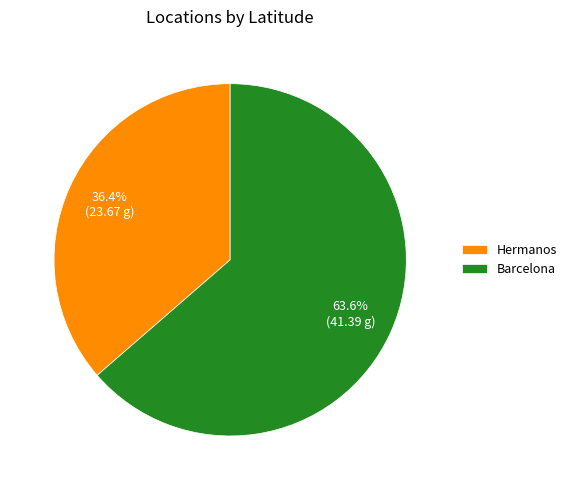

True or false: Barcelona accounts for 64% of the total.

True